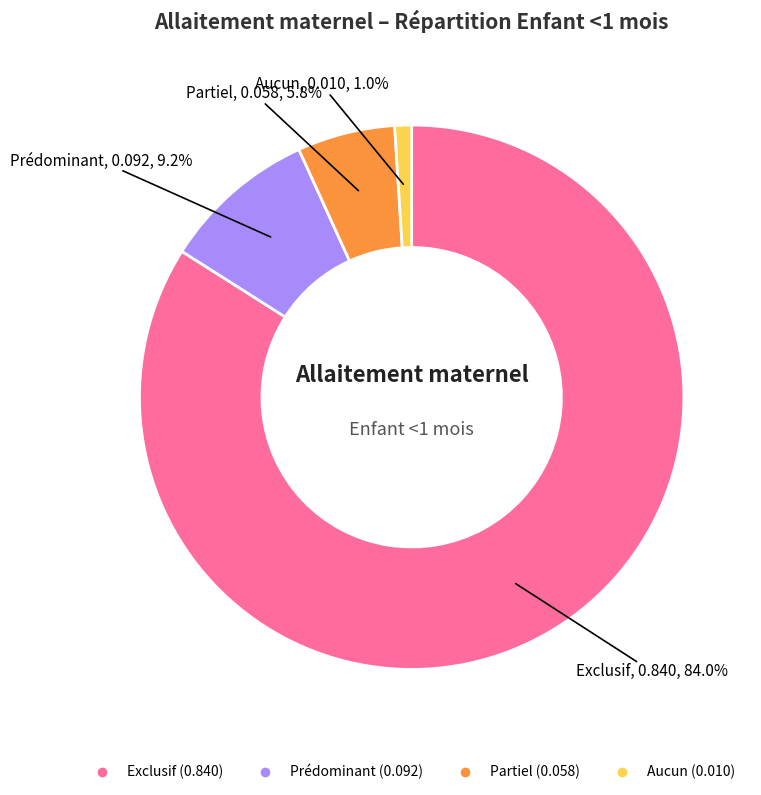

True or false: Aucun accounts for 11% of the total.

False